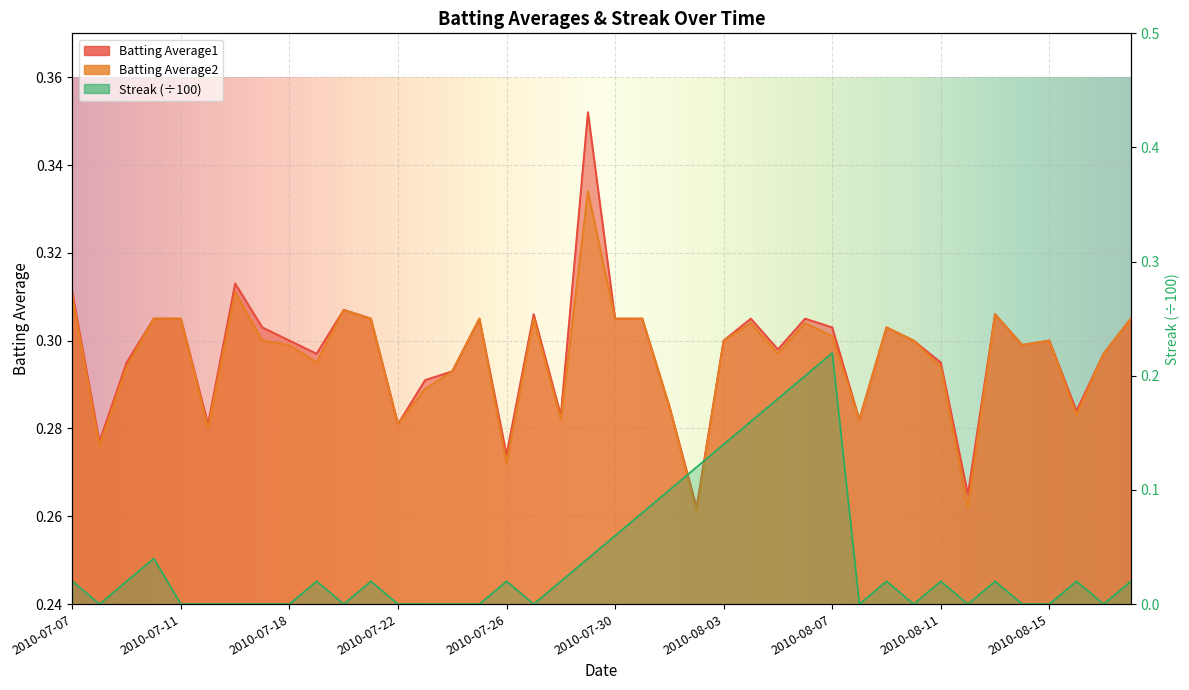

Which series has the largest range (max minus min)?

Streak